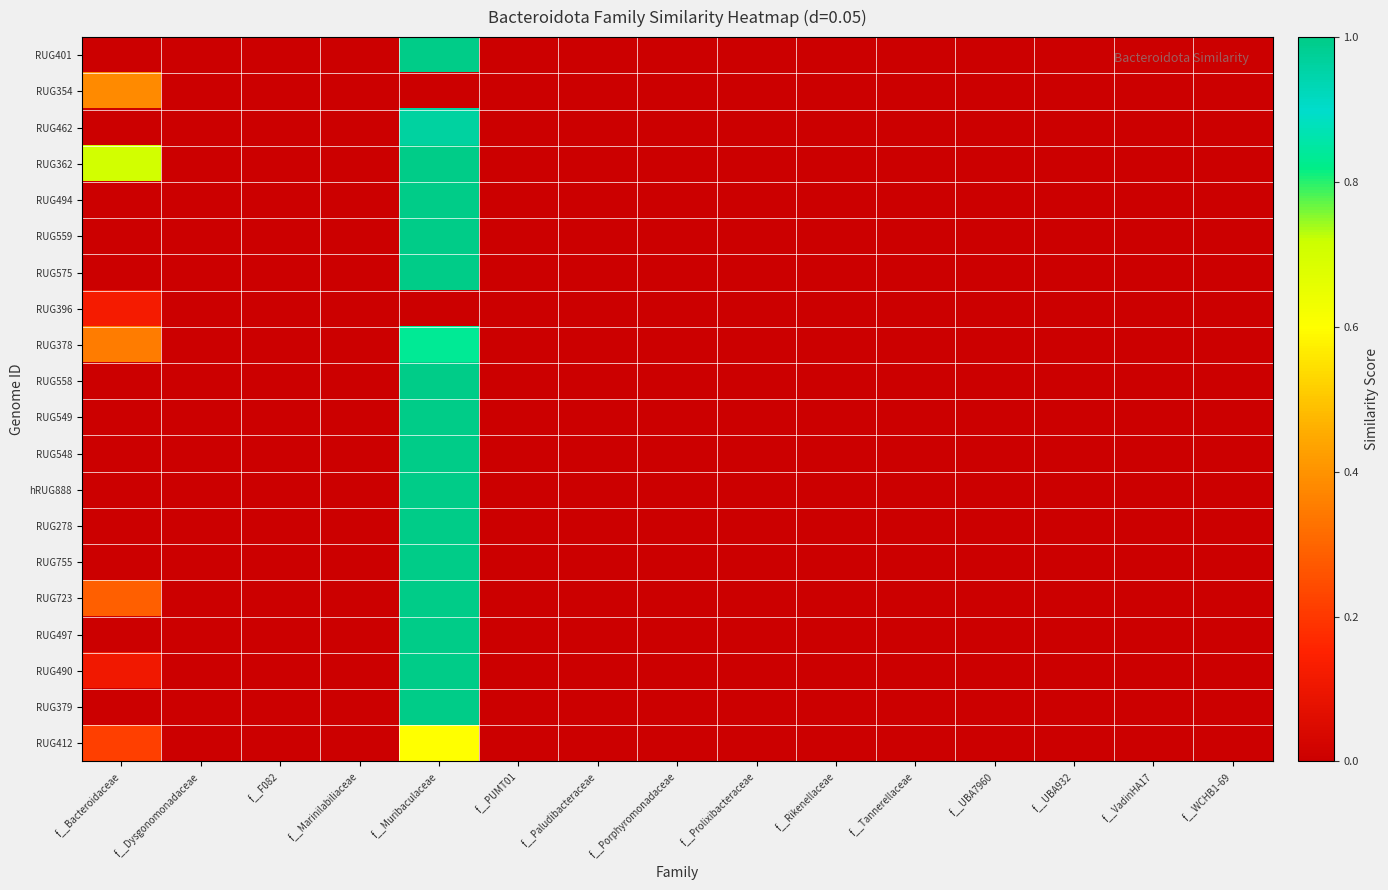

At which category is the sum across all series the highest?

f__Muribaculaceae